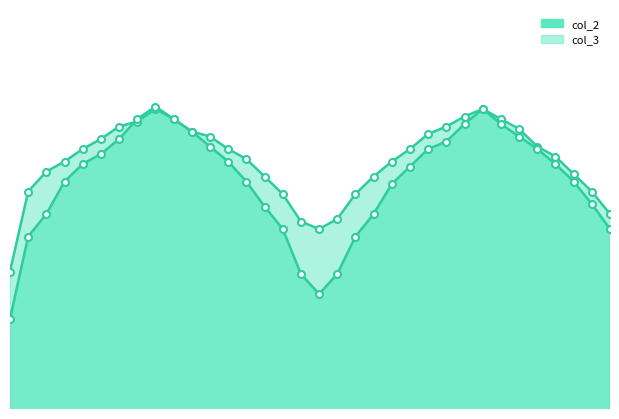

Which has a higher value, 14 or 19?

14